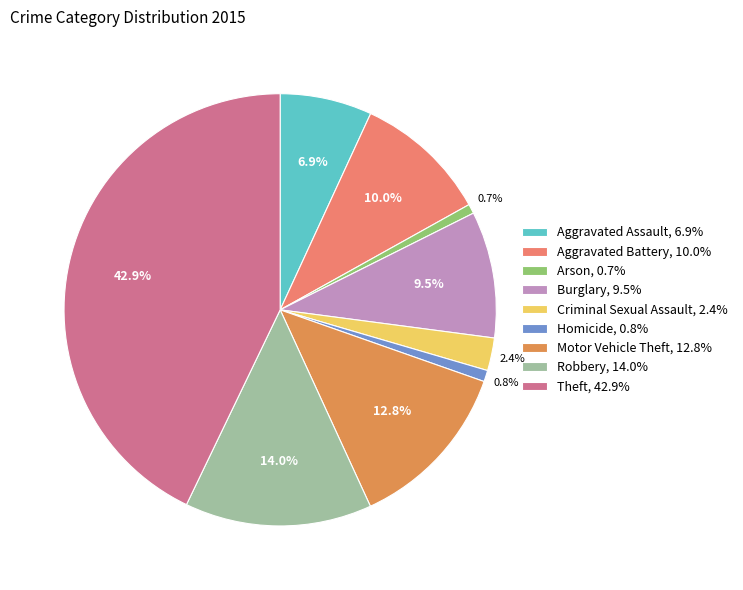

Which has a higher value, Motor Vehicle Theft or Theft?

Theft